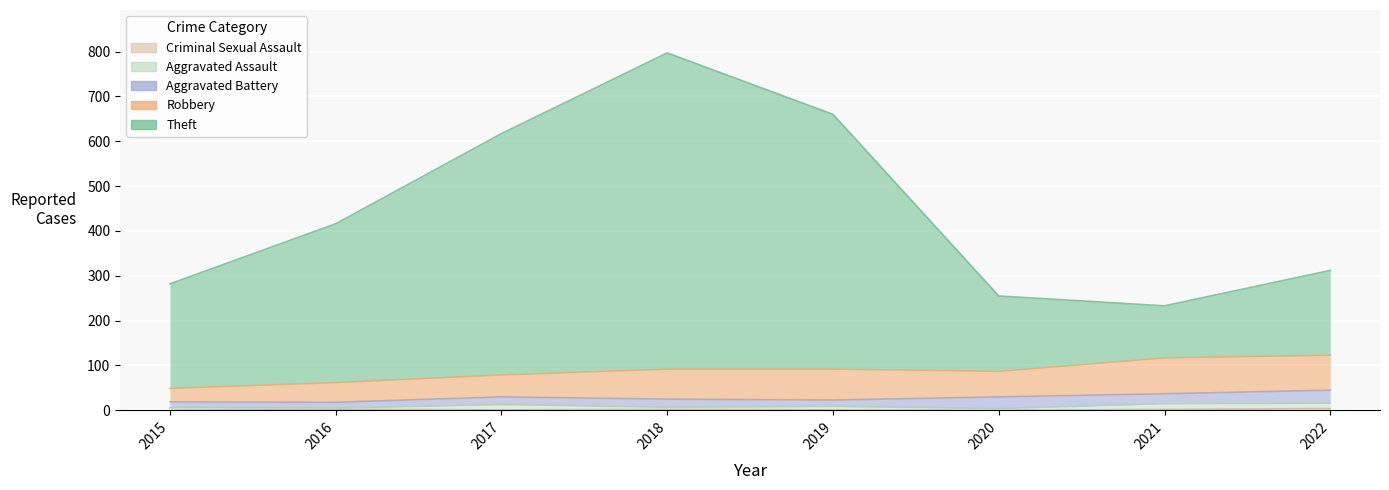

Reading left to right, extract all data points from this chart.

Theft: 233	354	538	705	568	168	116	189
Robbery: 30	44	49	67	69	57	80	78
Aggravated Battery: 13	13	17	18	14	26	22	29
Aggravated Assault: 6	3	12	5	8	4	13	12
Criminal Sexual Assault: 0	2	1	2	1	0	2	4